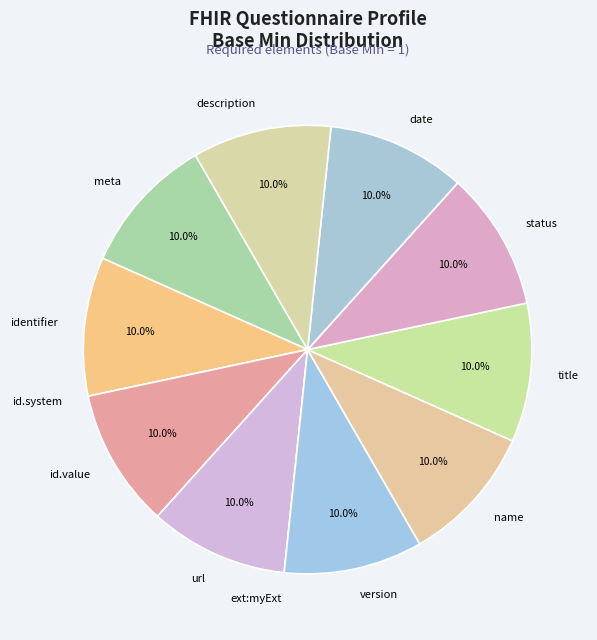

Approximately how many times larger is the value at url compared to meta?

1.0